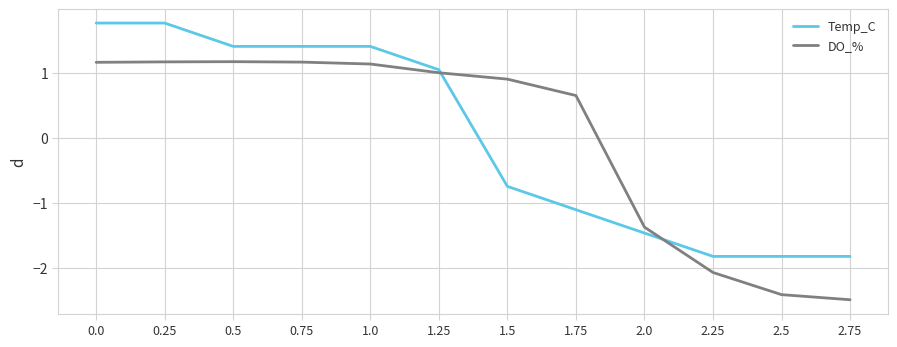

True or false: Temp_C has a value of -1.1 at 1.75.

True